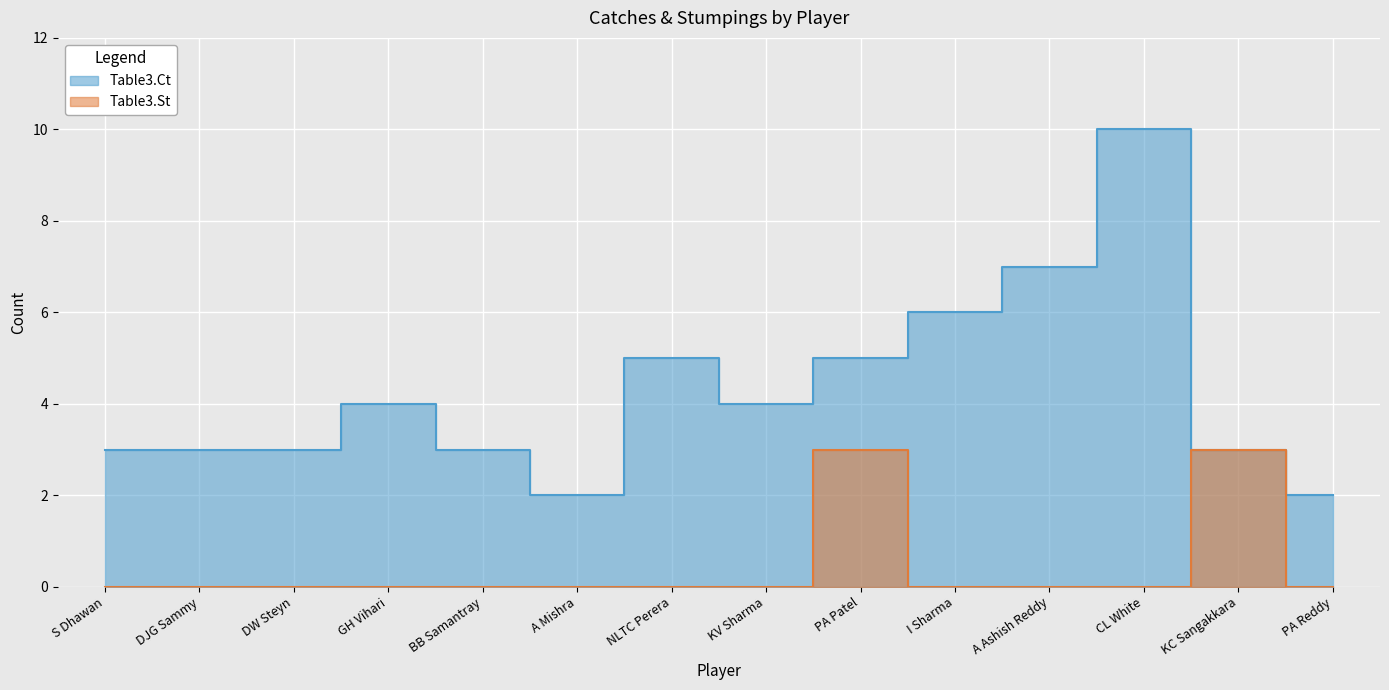

What is the sum of all Table3.St values?

6